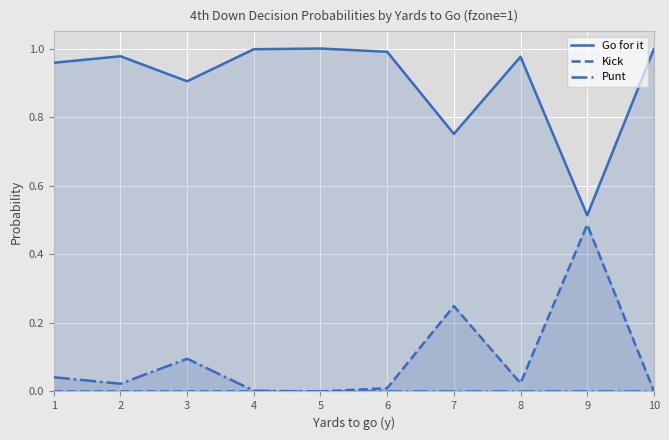

Between 4 and 6, which series saw the biggest shift?

Kick